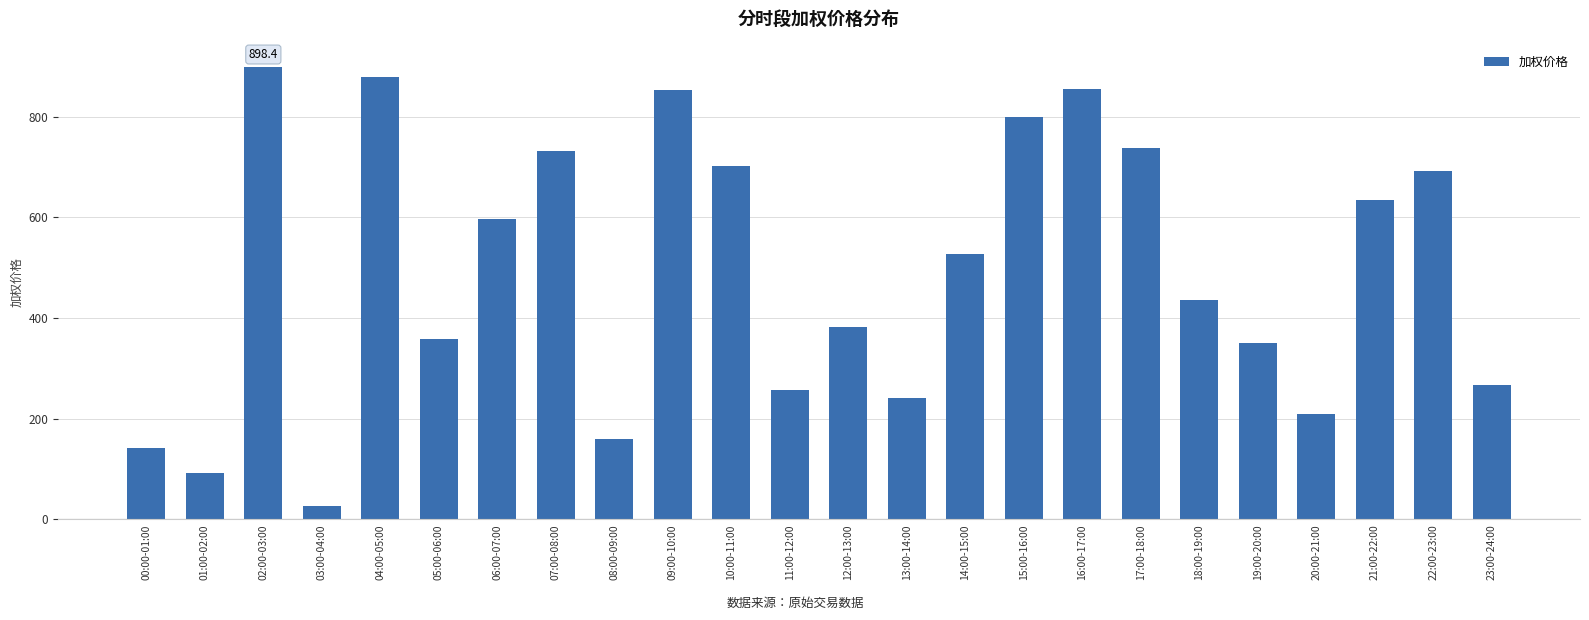

What is the label of the 1st bar from the left?

00:00-01:00